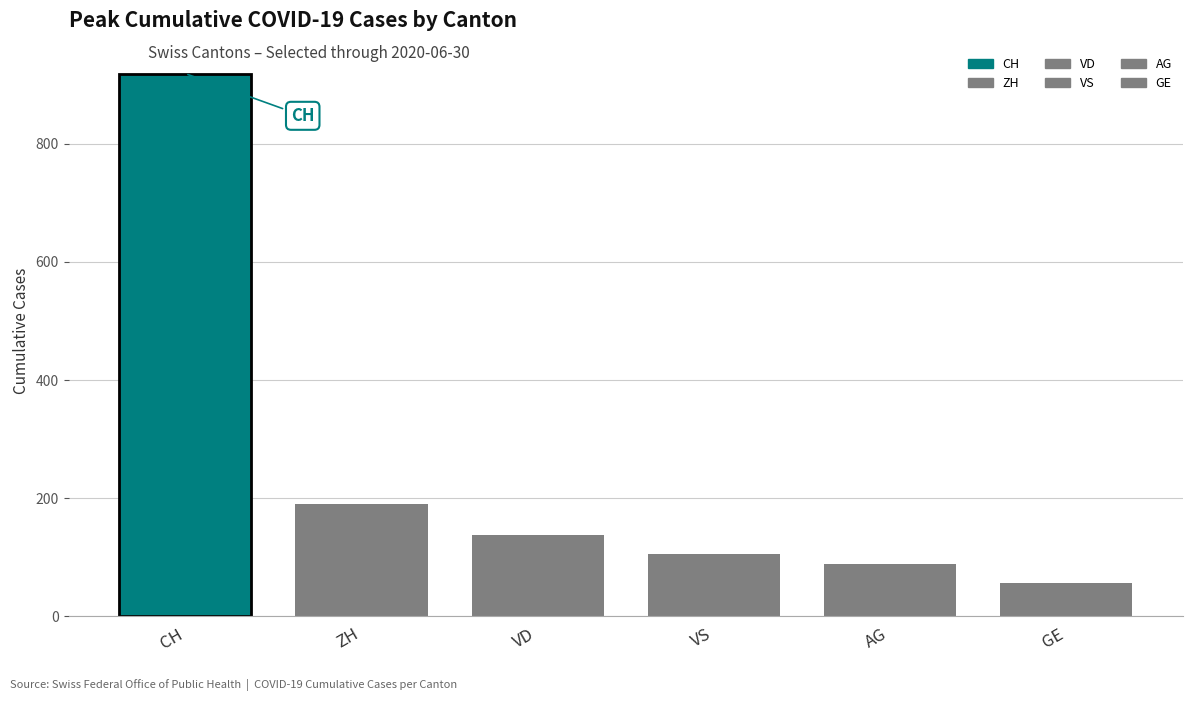

What is the difference between the maximum and minimum values?

863